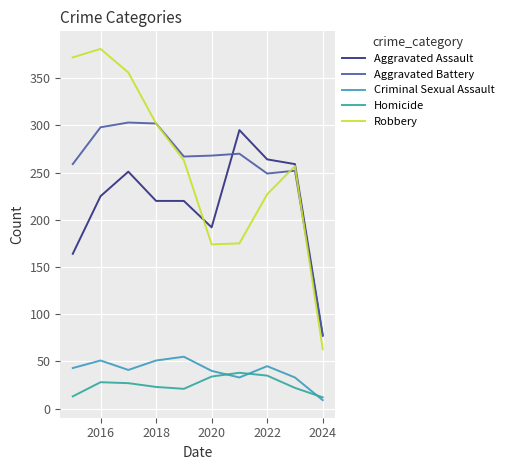

What are all the series names shown in the legend?

Aggravated Assault, Aggravated Battery, Criminal Sexual Assault, Homicide, Robbery